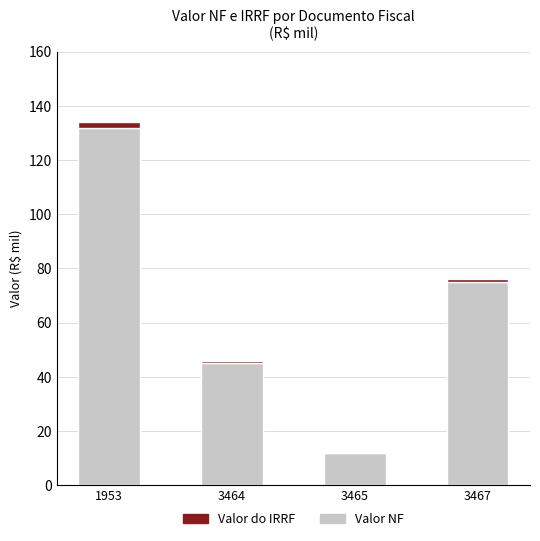

At which category is the sum across all series the highest?

1953